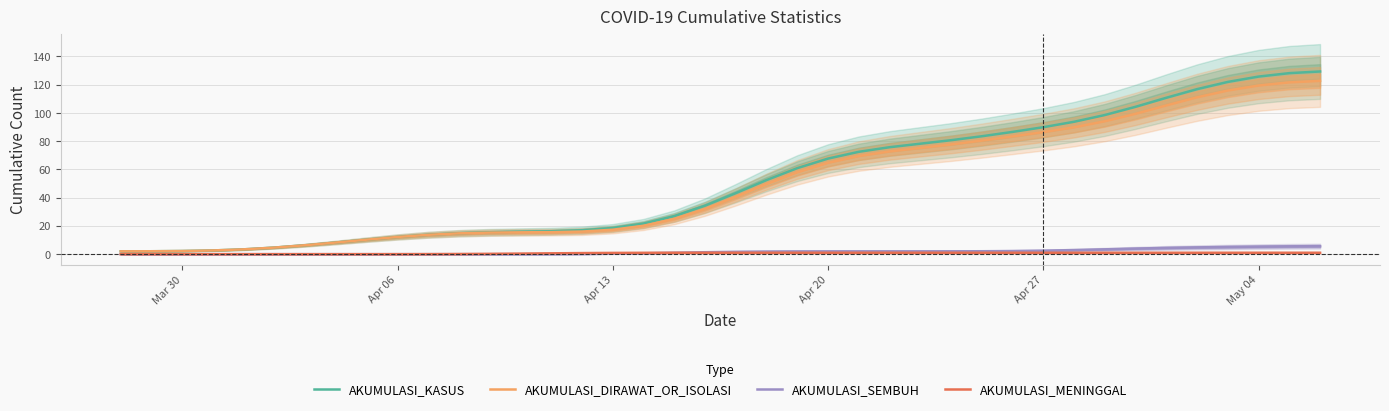

What are all the series names shown in the legend?

AKUMULASI_KASUS, AKUMULASI_DIRAWAT_OR_ISOLASI, AKUMULASI_SEMBUH, AKUMULASI_MENINGGAL